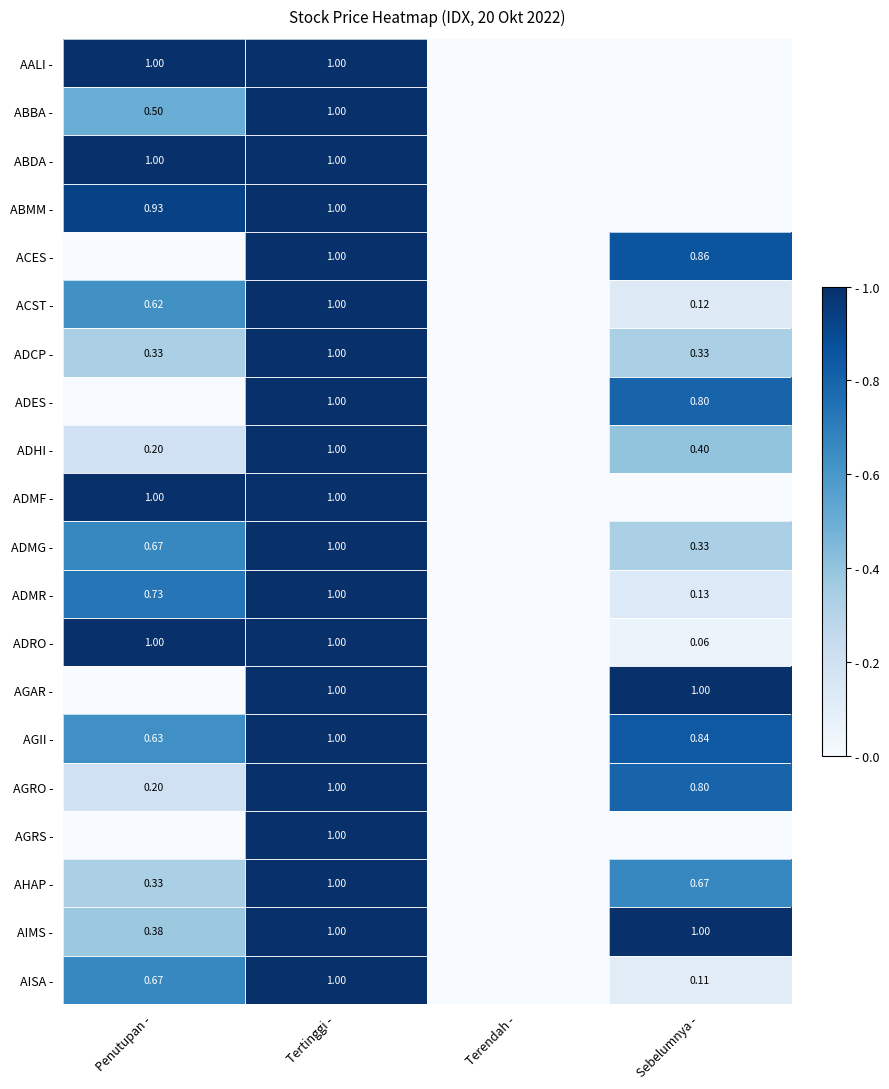

The value of AGRS - at Penutupan - is -0.6. True or false?

False